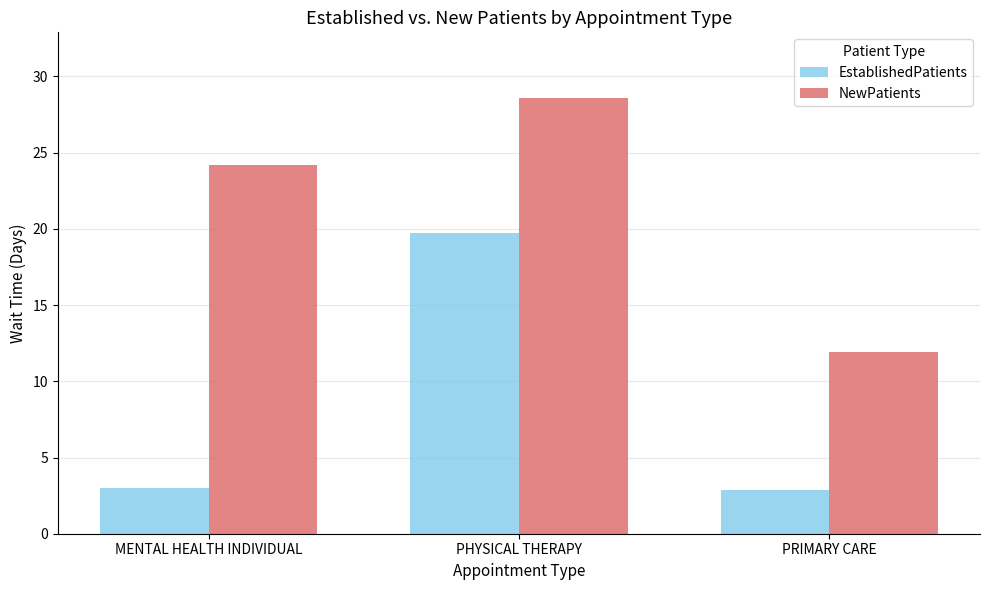

List the series in order of their peak value, lowest first.

EstablishedPatients, NewPatients